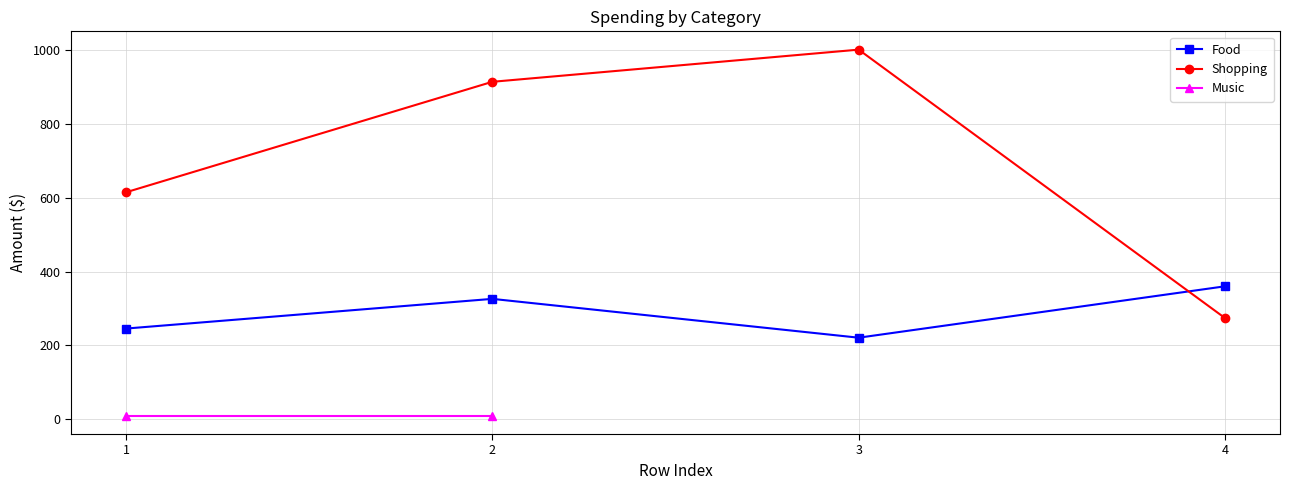

The value at 3 is 598. True or false?

False